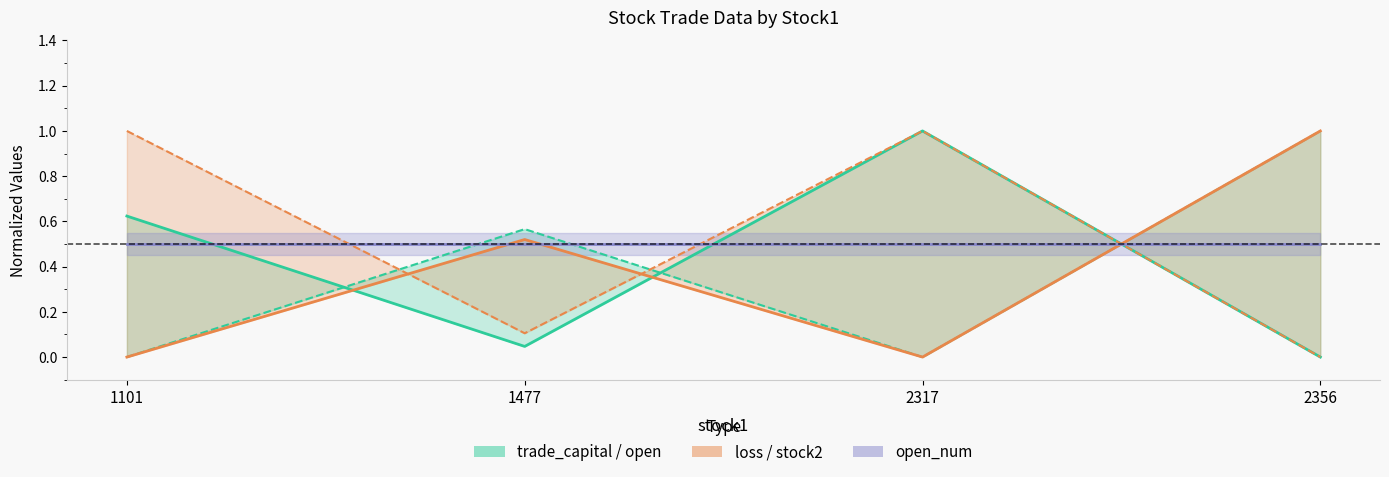

Reading left to right, list all the values displayed in this chart.

trade_capital: 0.6	0.0	1.0	0.0
stock2: 1.0	0.1	1.0	0.0
open: 0.0	0.6	0.0	1.0
loss: 0.0	0.5	0.0	1.0